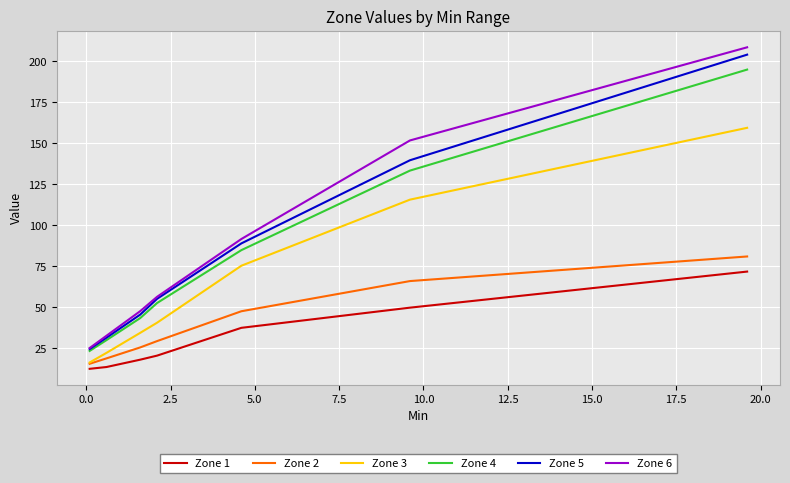

What is the highest value of the Zone 6 series?

208.6